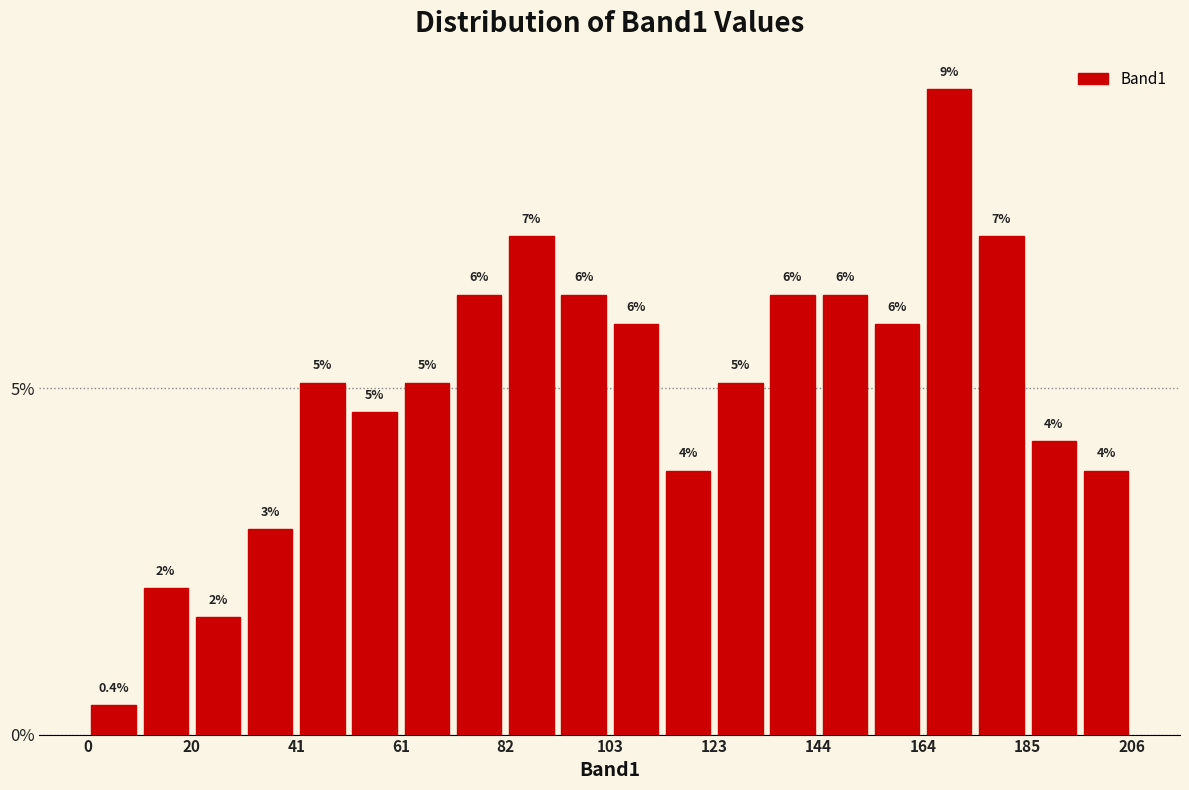

Read against the x-axis, roughly where is the centre of the tallest bar?

170